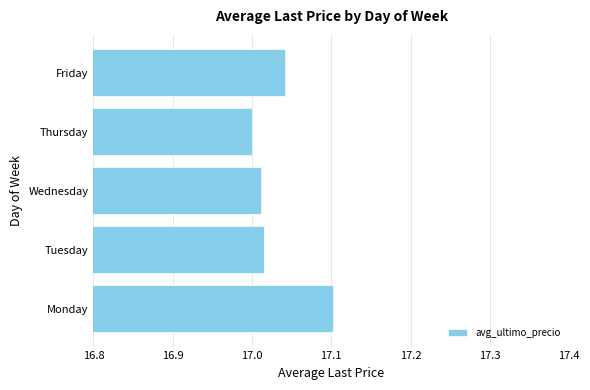

What is the sum of the values at Tuesday and Friday?

34.1